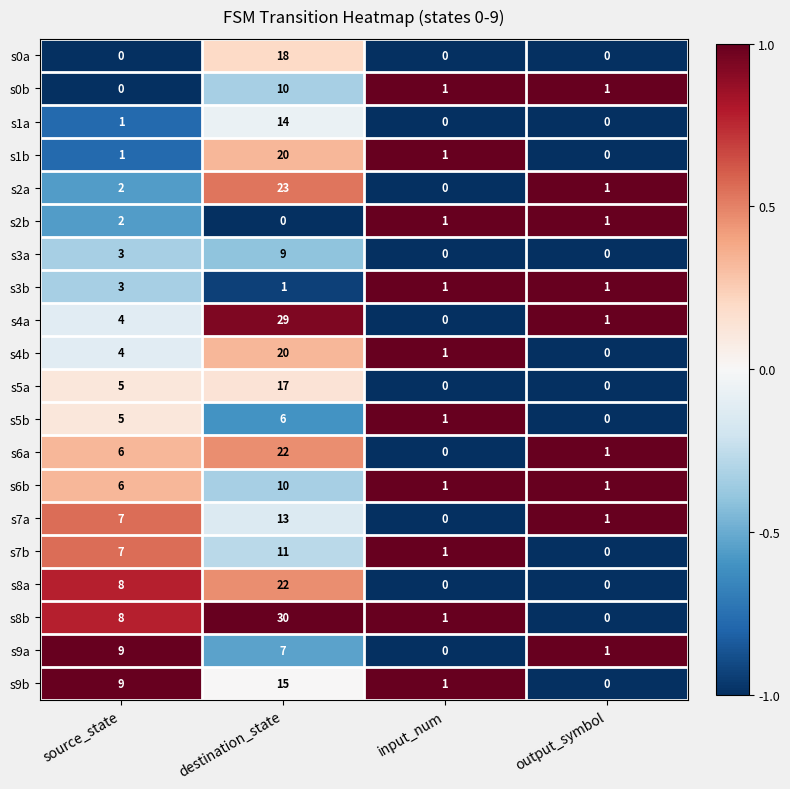

Count the number of categories in the chart.

4